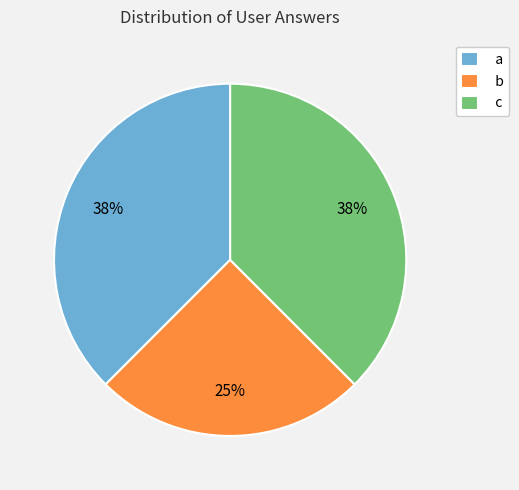

What percentage is the b slice, to the nearest percent?

25%